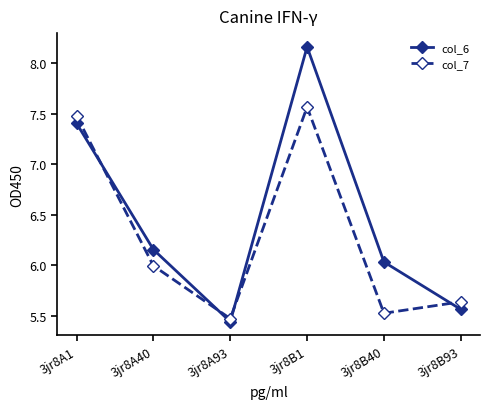

Where is the first local maximum for col_6?

3jr8B1